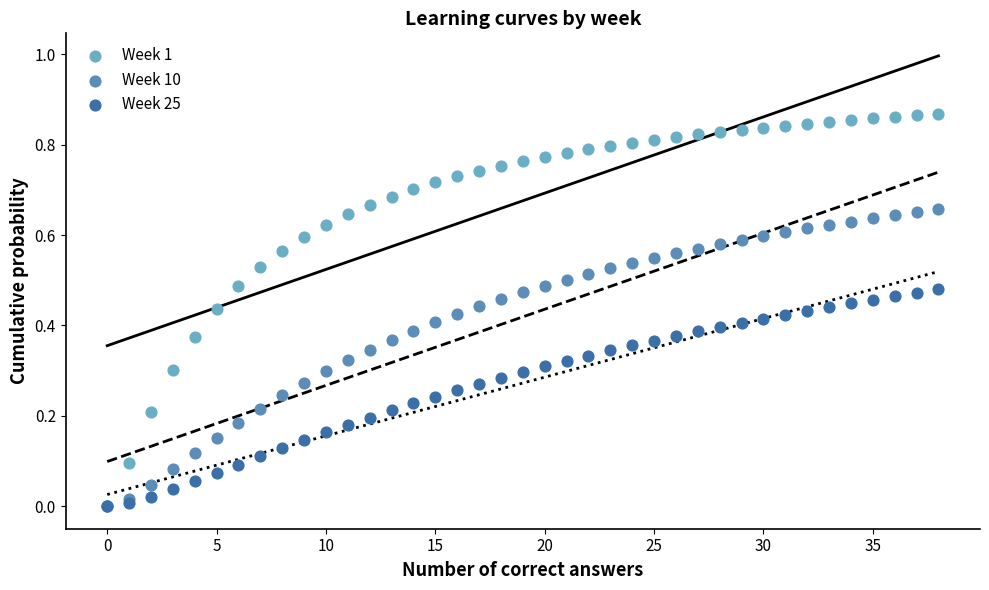

What are all the series names shown in the legend?

Week 1, Week 10, Week 25